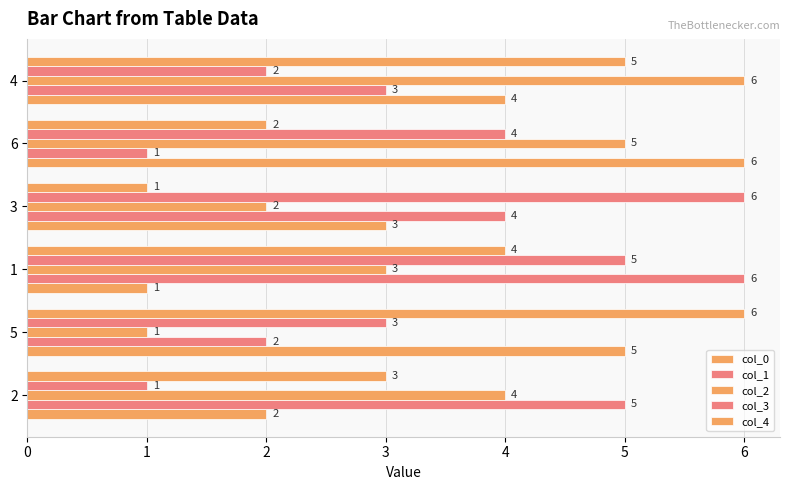

Which series has the largest total across all categories?

col_0